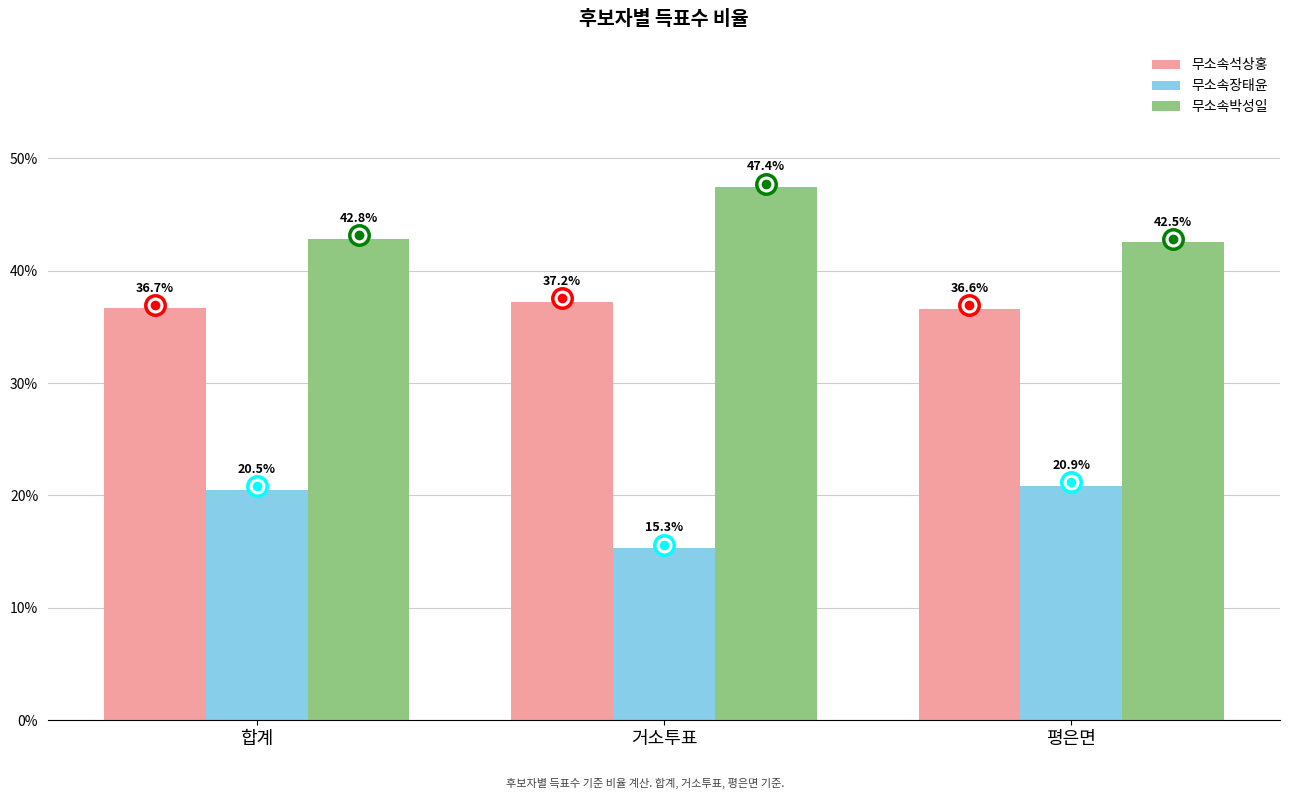

Is the value of 무소속석상홍 at 합계 greater than the value of 무소속장태윤 at 거소투표?

Yes